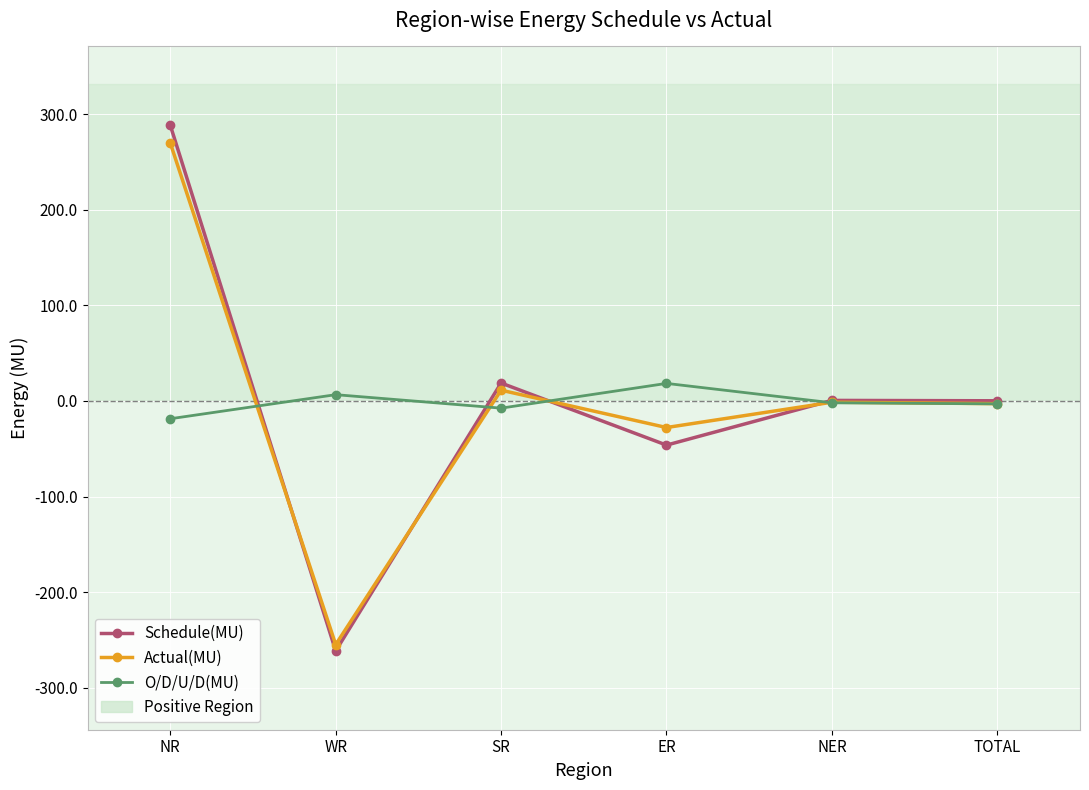

Between NR and WR, which series saw the biggest shift?

Schedule(MU)